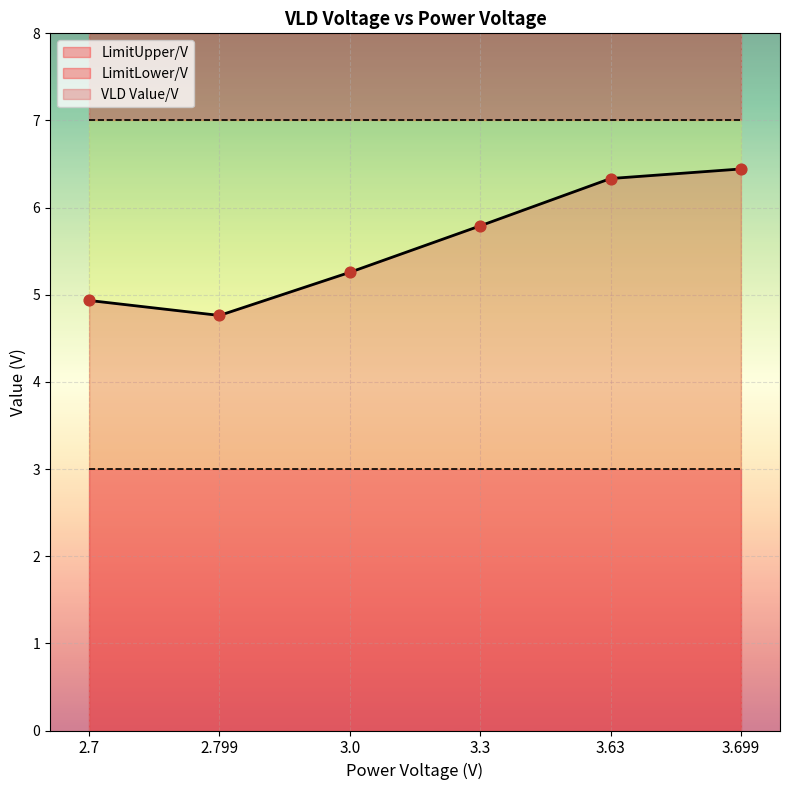

Which series reaches the minimum Y coordinate?

LimitLower/V